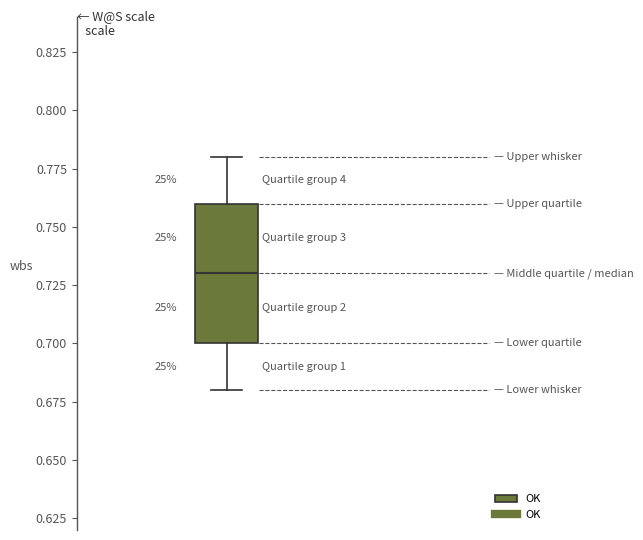

Transcribe this box plot: give where the median line is, the range the box spans, and where the two whiskers end, as read against the y-axis. The values are not printed on the chart, so give them approximately, as read against the axis.

median 0.73, box 0.70 to 0.76, whiskers 0.68 to 0.78